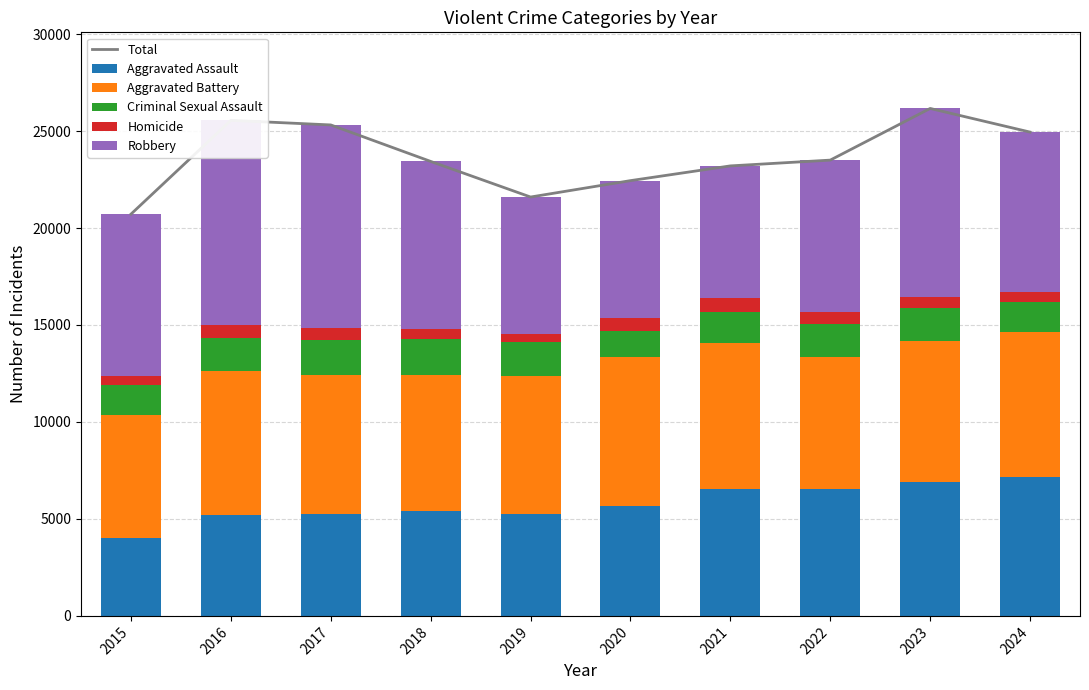

What is the lowest value of the Criminal Sexual Assault series?

1347